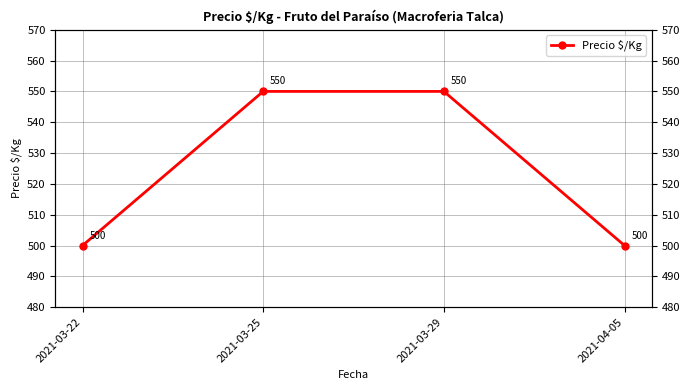

The value at 2021-04-05 is 796. True or false?

False